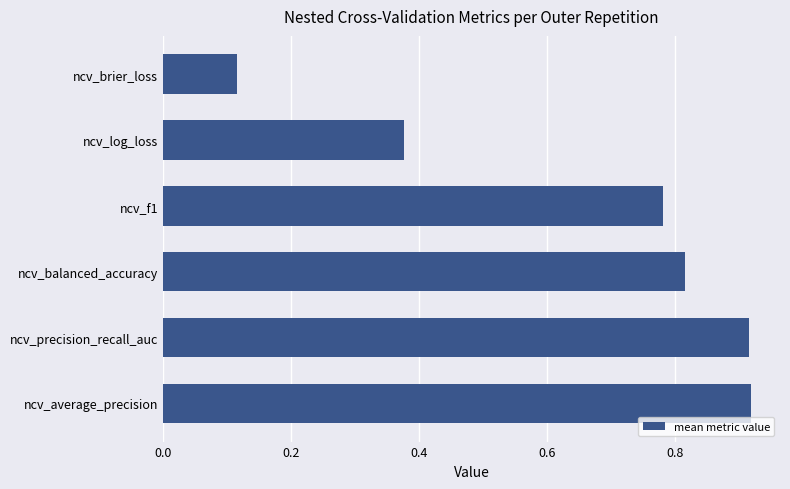

At which label is the value closest to 0?

ncv_brier_loss